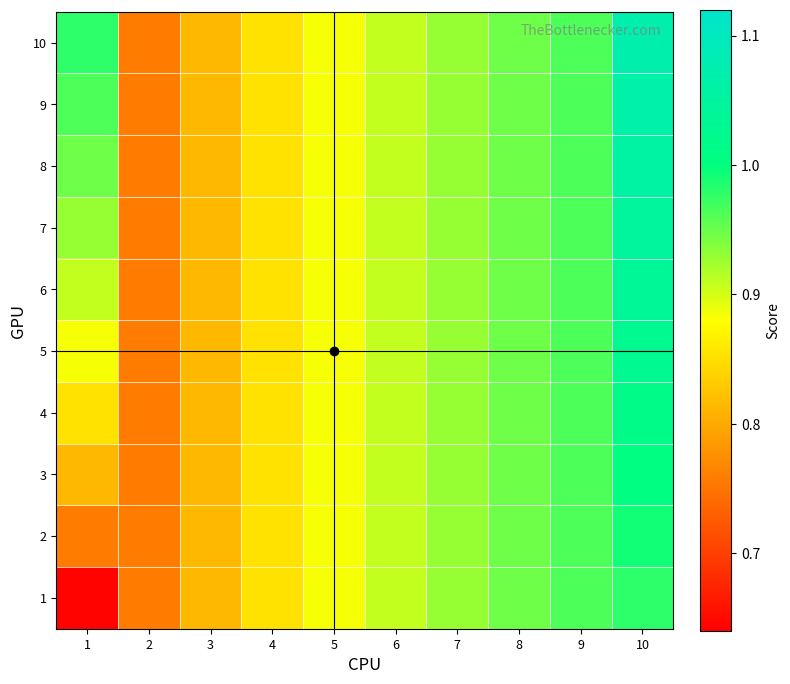

Reading left to right, extract all data points from this chart.

1: 1=0.6	2=0.8	3=0.8	4=0.9	5=0.9	6=0.9	7=0.9	8=0.9	9=1.0	10=1.0
2: 1=0.8	2=0.8	3=0.8	4=0.9	5=0.9	6=0.9	7=0.9	8=0.9	9=1.0	10=1.0
3: 1=0.8	2=0.8	3=0.8	4=0.9	5=0.9	6=0.9	7=0.9	8=0.9	9=1.0	10=1.0
4: 1=0.9	2=0.8	3=0.8	4=0.9	5=0.9	6=0.9	7=0.9	8=0.9	9=1.0	10=1.0
5: 1=0.9	2=0.8	3=0.8	4=0.9	5=0.9	6=0.9	7=0.9	8=0.9	9=1.0	10=1.0
6: 1=0.9	2=0.8	3=0.8	4=0.9	5=0.9	6=0.9	7=0.9	8=0.9	9=1.0	10=1.0
7: 1=0.9	2=0.8	3=0.8	4=0.9	5=0.9	6=0.9	7=0.9	8=0.9	9=1.0	10=1.0
8: 1=0.9	2=0.8	3=0.8	4=0.9	5=0.9	6=0.9	7=0.9	8=0.9	9=1.0	10=1.1
9: 1=1.0	2=0.8	3=0.8	4=0.9	5=0.9	6=0.9	7=0.9	8=0.9	9=1.0	10=1.1
10: 1=1.0	2=0.8	3=0.8	4=0.9	5=0.9	6=0.9	7=0.9	8=0.9	9=1.0	10=1.1